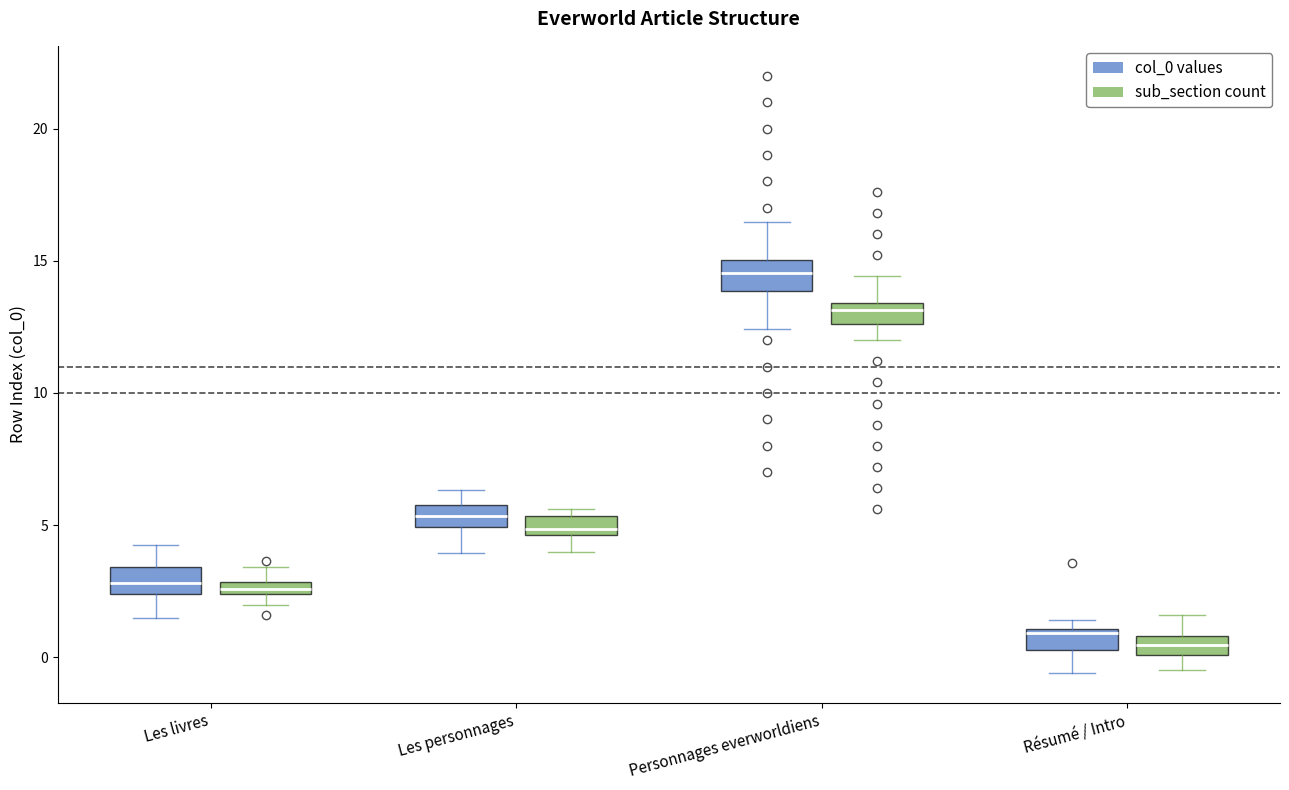

Where does the upper whisker of the box for Les livres (col_0 values) end on the y-axis? The values are not printed on the chart, so give them approximately, as read against the axis.

4.5